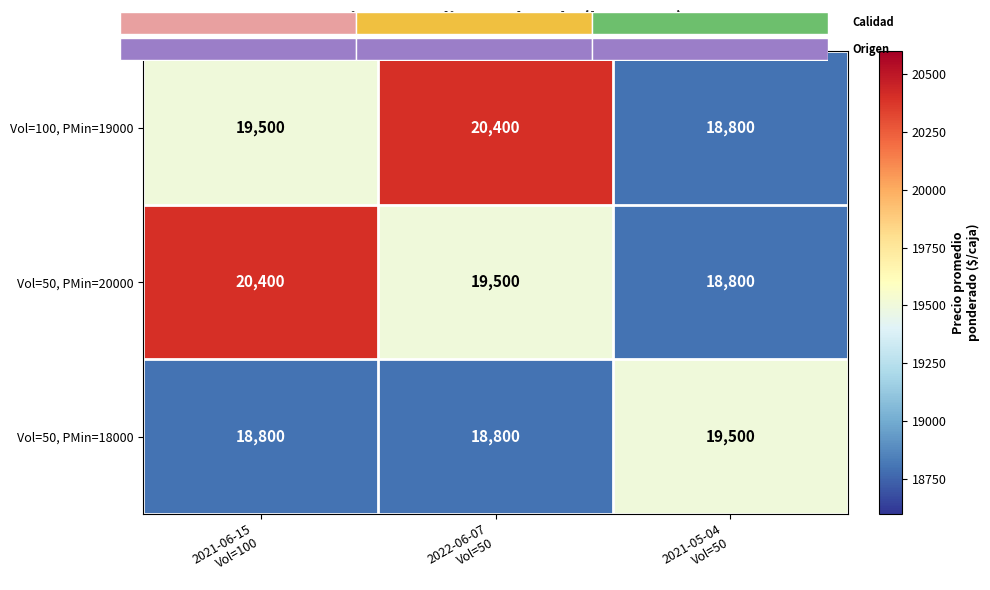

Which label corresponds to the largest value in the chart?

2022-06-07
Vol=50